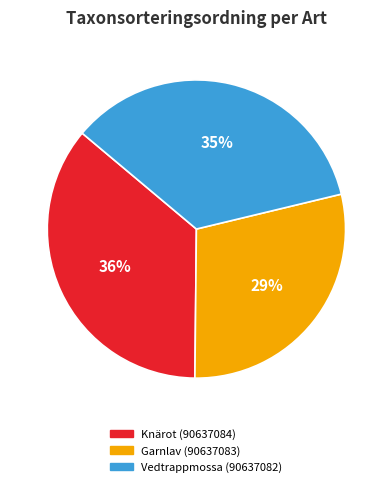

Which category has the smallest portion of the pie?

Garnlav (90637083)